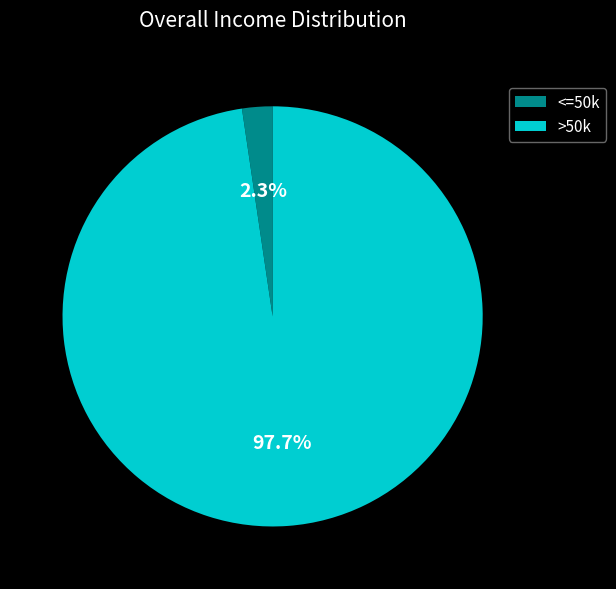

What is the largest slice in the pie chart?

>50k